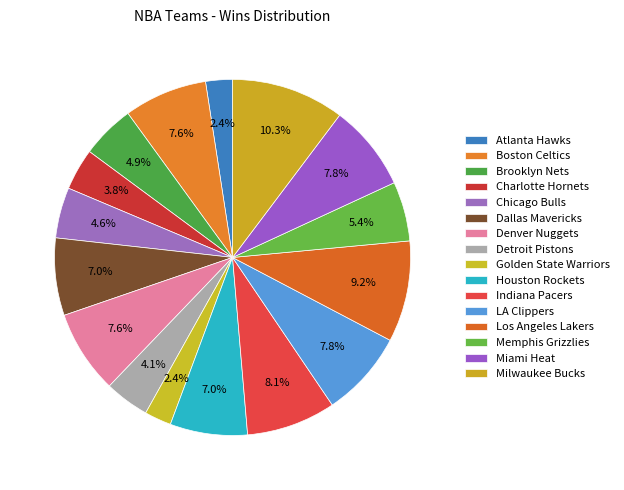

To the nearest percent, what is the average slice percentage?

6%